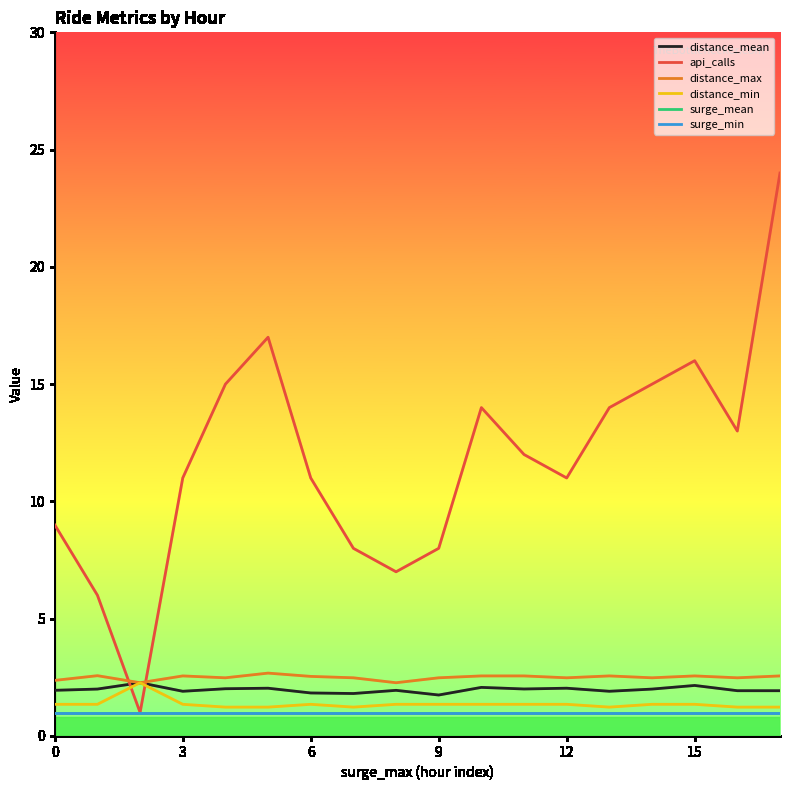

At how many categories does at least one series exceed 12?

8